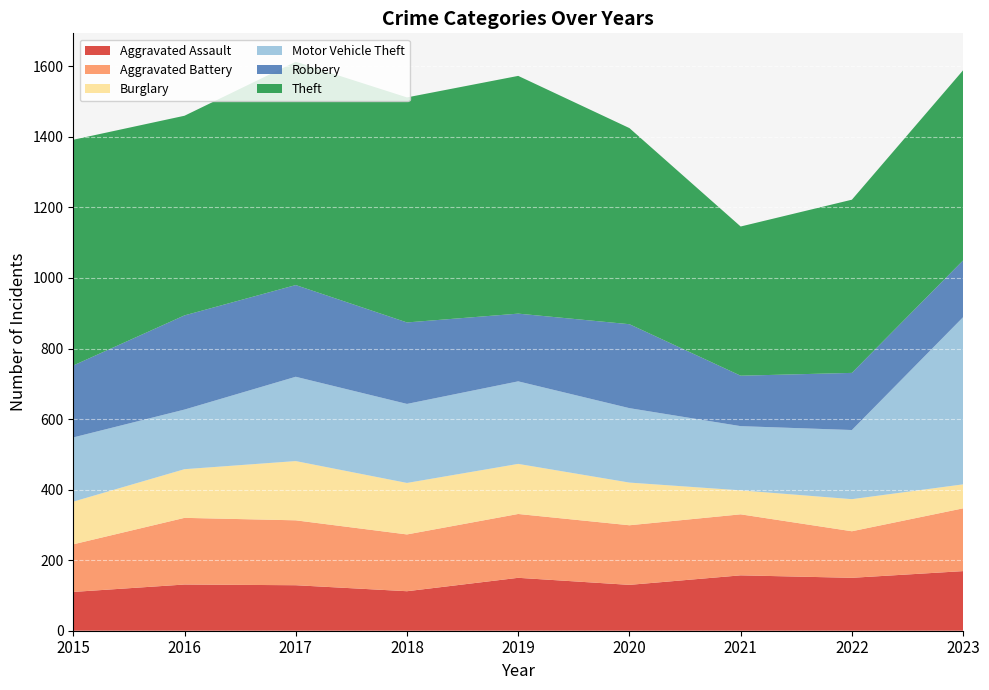

Reading right to left, extract all data points from this chart.

Aggravated Assault: 2023=169	2022=150	2021=157	2020=130	2019=150	2018=112	2017=129	2016=131	2015=110
Aggravated Battery: 2023=178	2022=132	2021=173	2020=169	2019=181	2018=161	2017=184	2016=189	2015=135
Burglary: 2023=68	2022=91	2021=68	2020=121	2019=142	2018=146	2017=168	2016=138	2015=121
Motor Vehicle Theft: 2023=474	2022=196	2021=182	2020=211	2019=234	2018=224	2017=239	2016=169	2015=182
Robbery: 2023=161	2022=162	2021=143	2020=238	2019=192	2018=231	2017=260	2016=267	2015=204
Theft: 2023=539	2022=491	2021=423	2020=556	2019=674	2018=638	2017=633	2016=566	2015=640